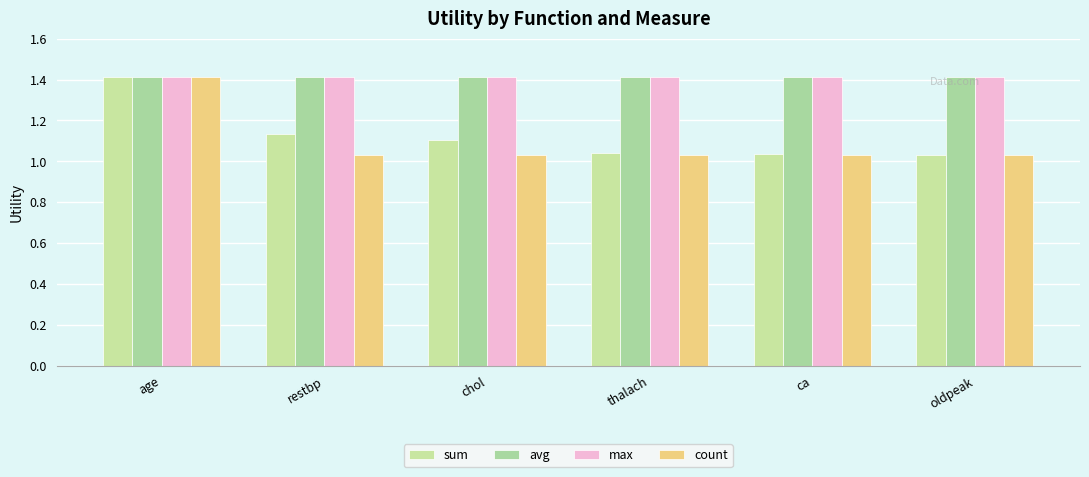

What is the greatest value displayed?

1.4